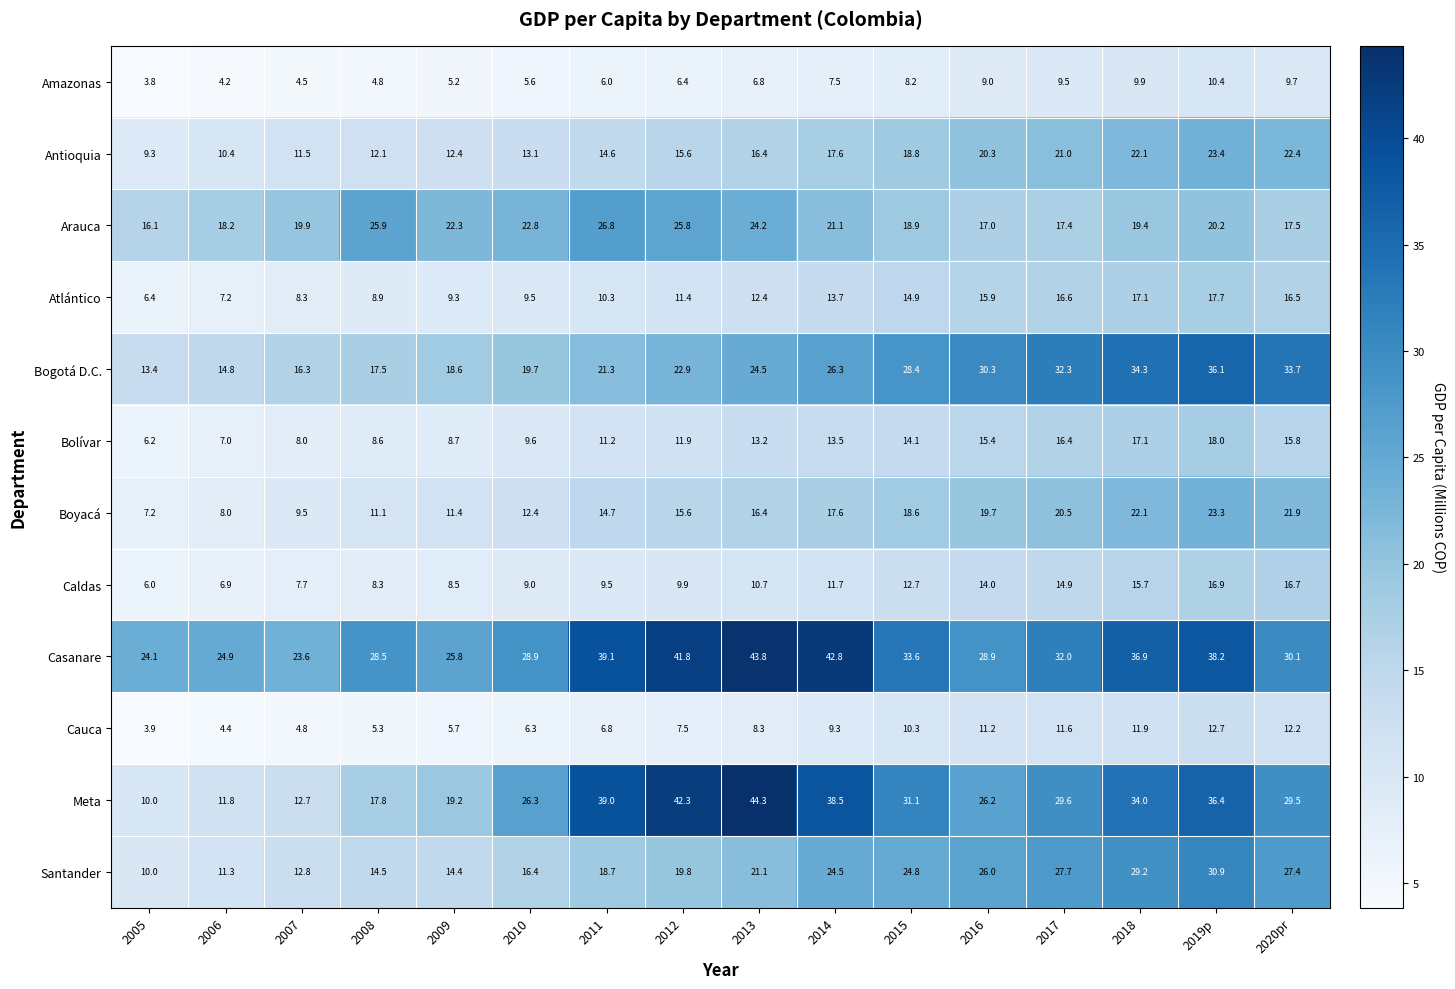

Rank the series by their maximum value, from lowest to highest.

Amazonas, Cauca, Caldas, Atlántico, Bolívar, Boyacá, Antioquia, Arauca, Santander, Bogotá D.C., Casanare, Meta